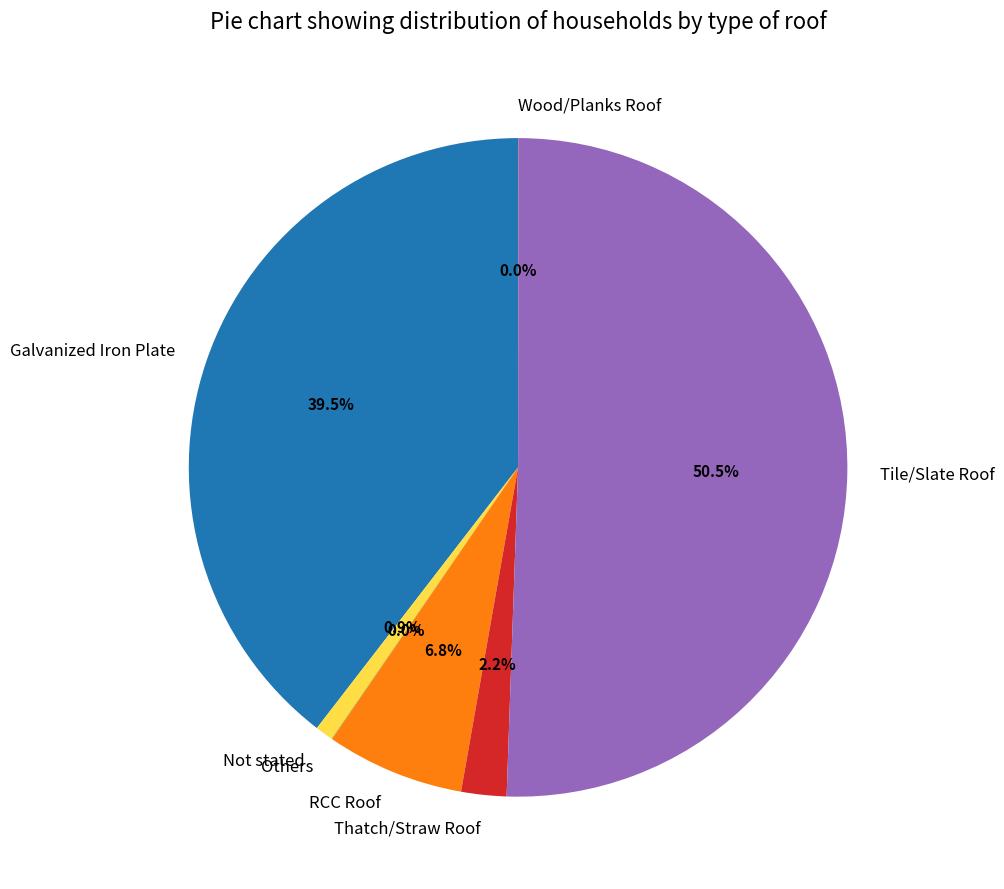

Which has a higher value, Galvanized Iron Plate or Not stated?

Galvanized Iron Plate